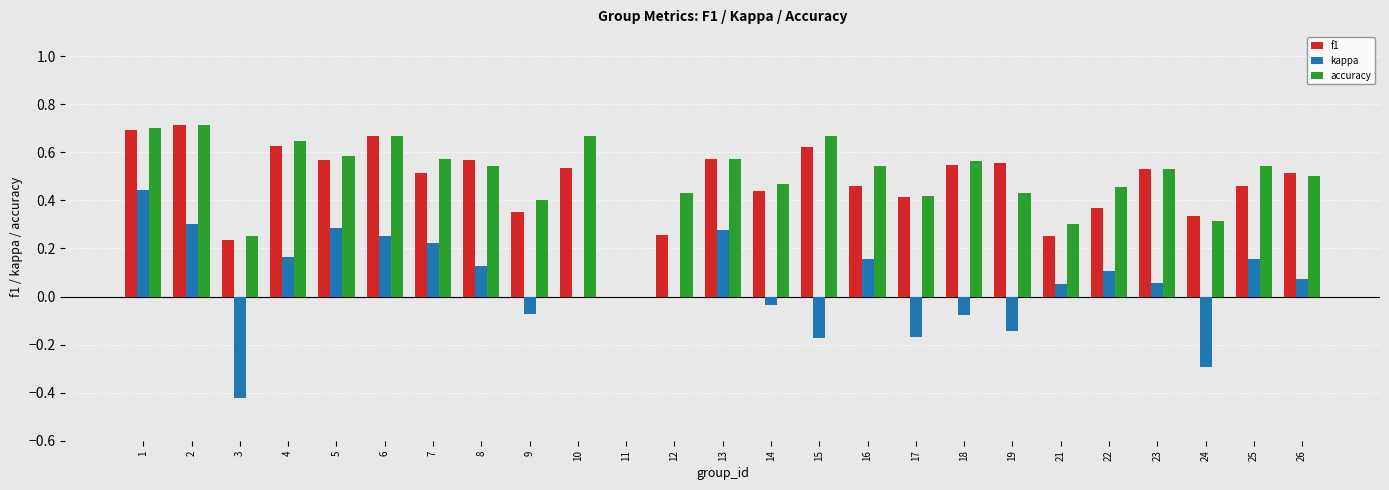

Are the bars grouped side by side (vs. stacked)?

Yes